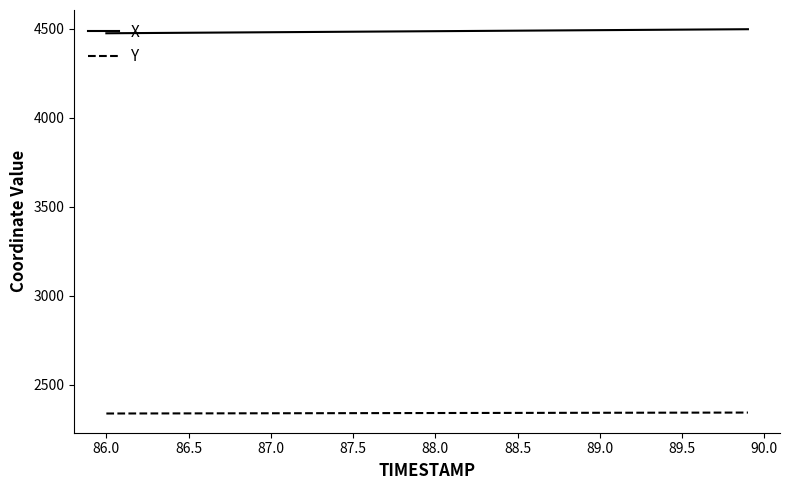

Which series has the largest total across all categories?

X